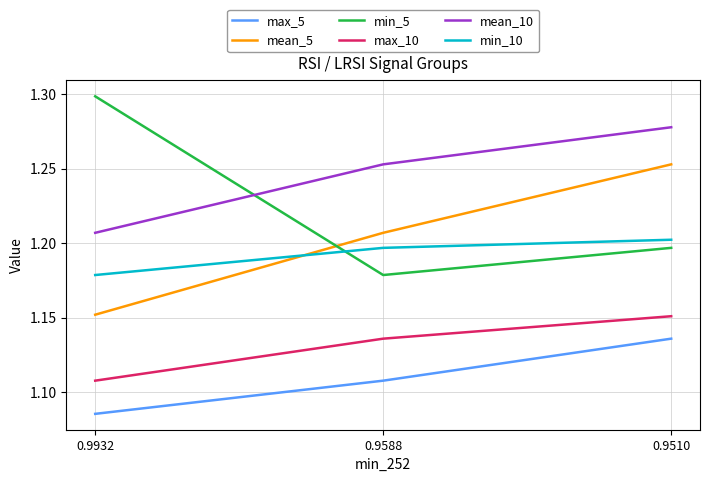

Which category has the highest value in the mean_10 series?

0.9510